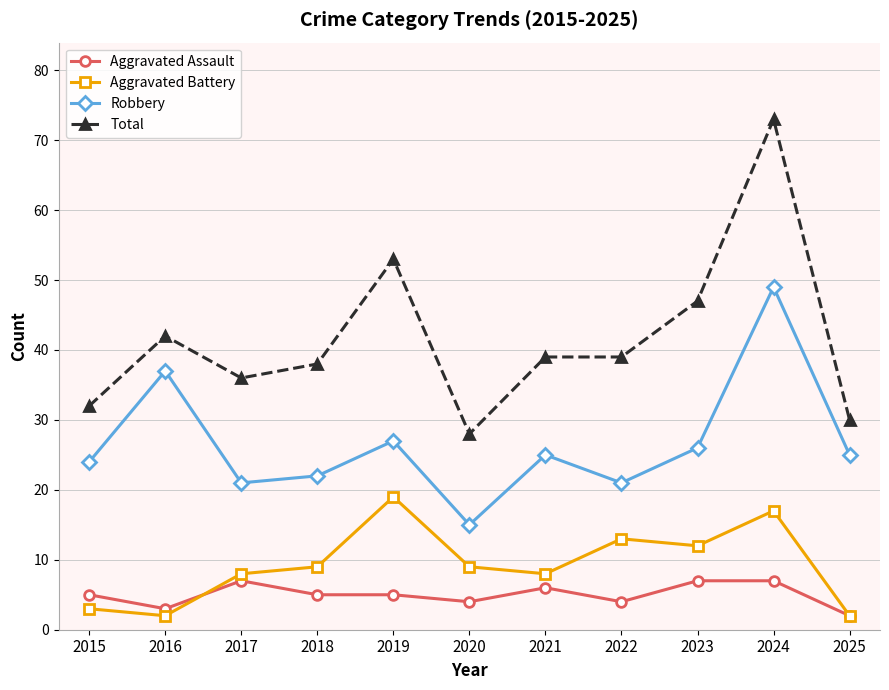

The Total series shows 81 at 2019. True or false?

False